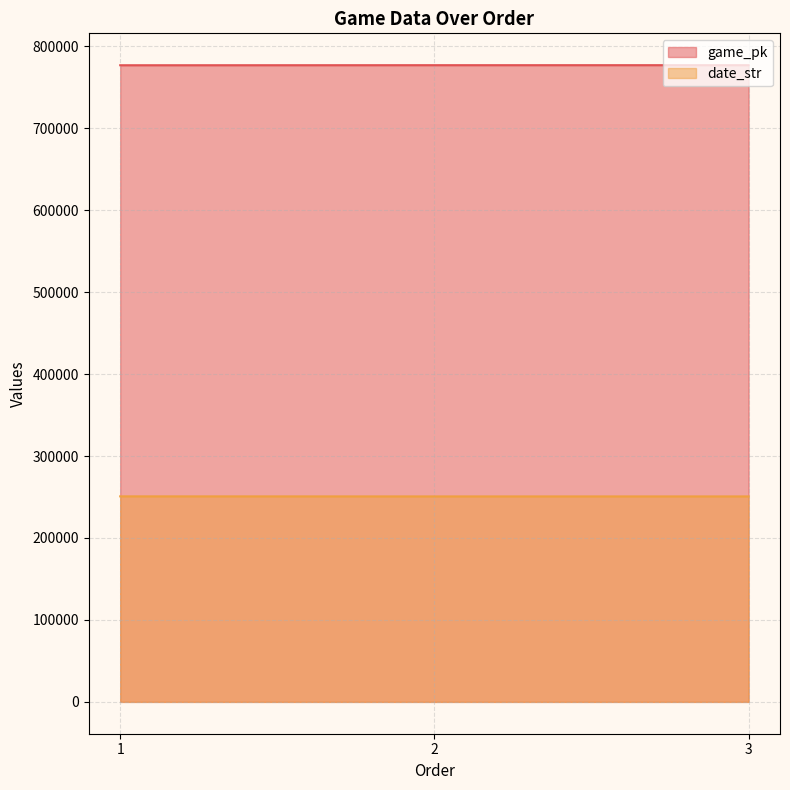

Reading right to left, extract all data points from this chart.

game_pk: 3=776962	2=776948	1=776872
date_str: 3=250729	2=250730	1=250804